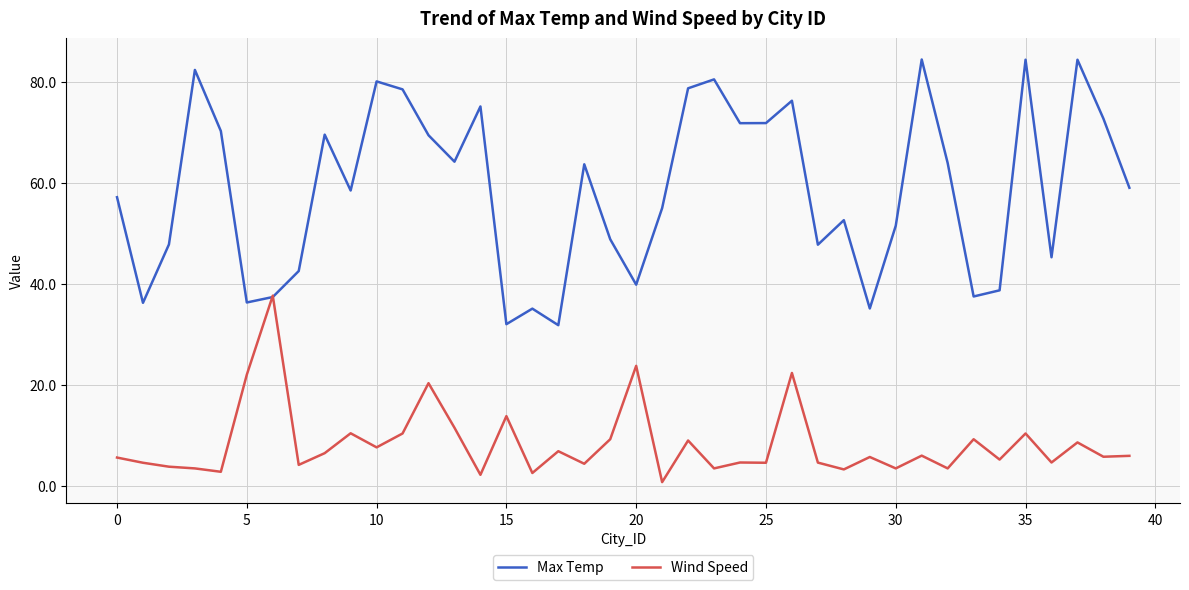

Which series has the widest spread of values?

Max Temp